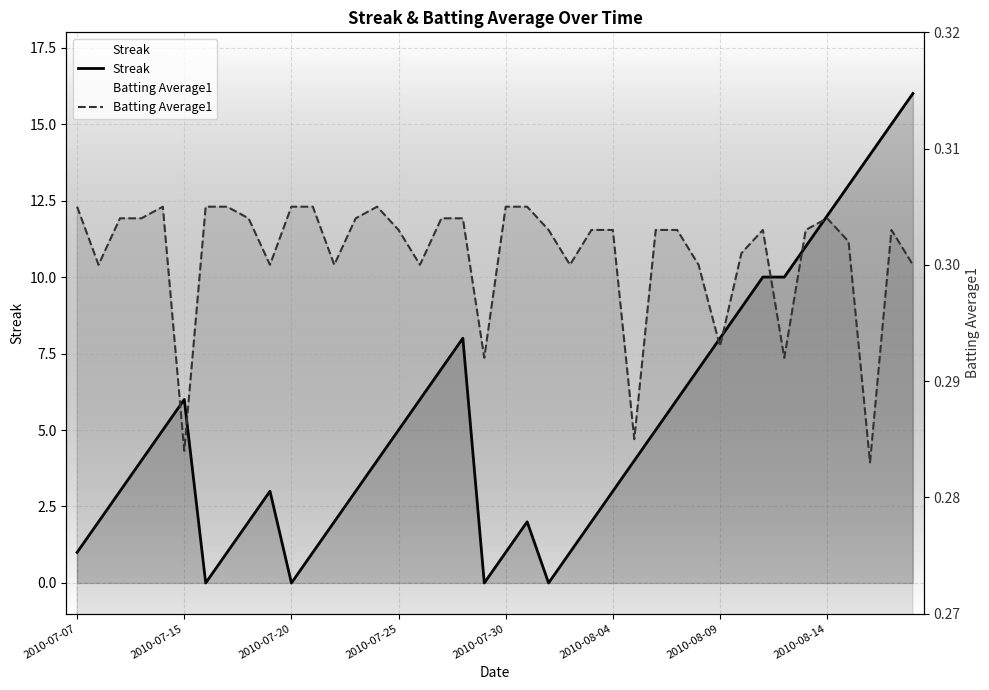

Reading left to right, transcribe all the data shown in this chart.

Streak: 1.0	2.0	3.0	4.0	5.0	6.0	0.0	1.0	2.0	3.0	0.0	1.0	2.0	3.0	4.0	5.0	6.0	7.0	8.0	0.0	1.0	2.0	0.0	1.0	2.0	3.0	4.0	5.0	6.0	7.0	8.0	9.0	10.0	10.0	11.0	12.0	13.0	14.0	15.0	16.0
Batting Average1: 0.3	0.3	0.3	0.3	0.3	0.3	0.3	0.3	0.3	0.3	0.3	0.3	0.3	0.3	0.3	0.3	0.3	0.3	0.3	0.3	0.3	0.3	0.3	0.3	0.3	0.3	0.3	0.3	0.3	0.3	0.3	0.3	0.3	0.3	0.3	0.3	0.3	0.3	0.3	0.3